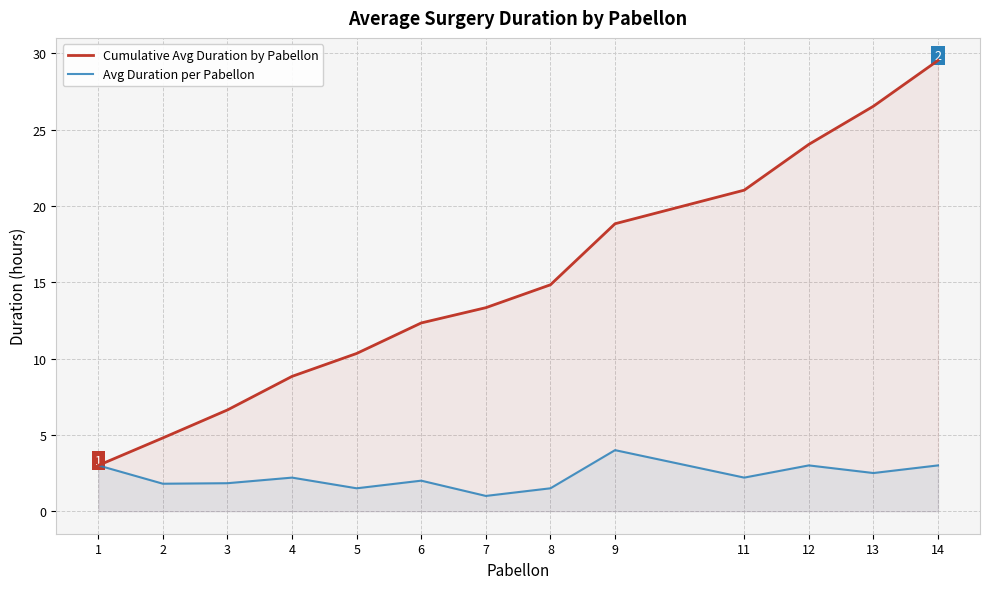

True or false: Cumulative Avg Duration by Pabellon has more than 1 points higher than both neighbors.

False